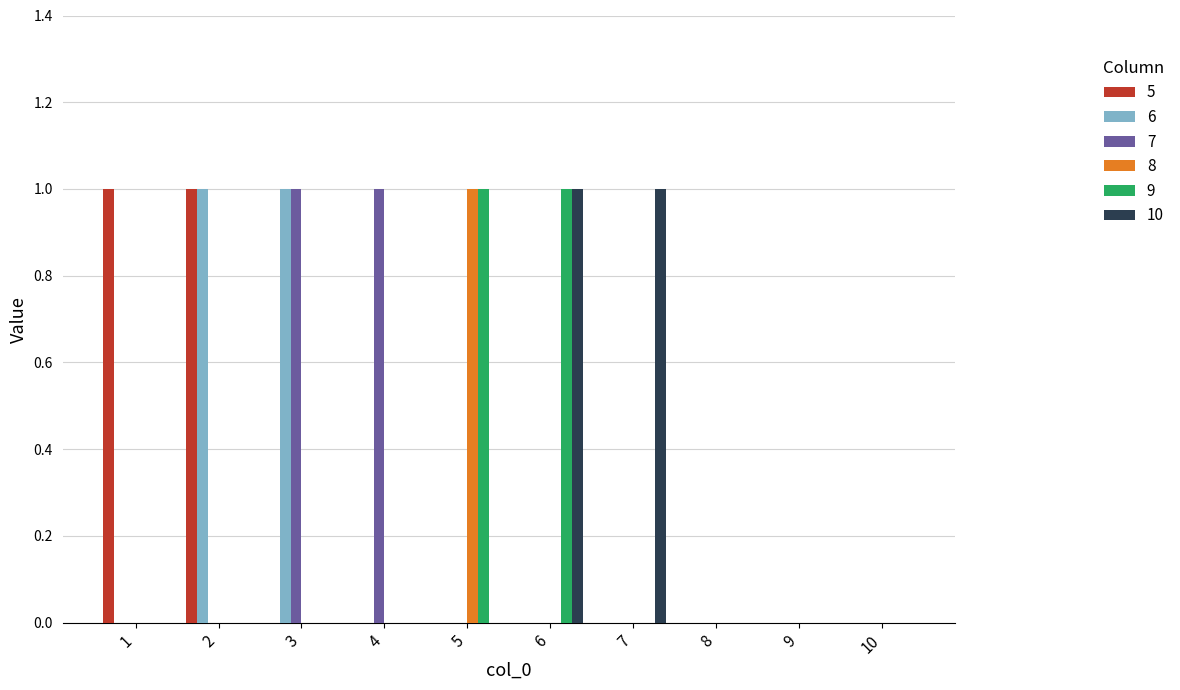

Is it true that 9 equals 1 at 6?

True